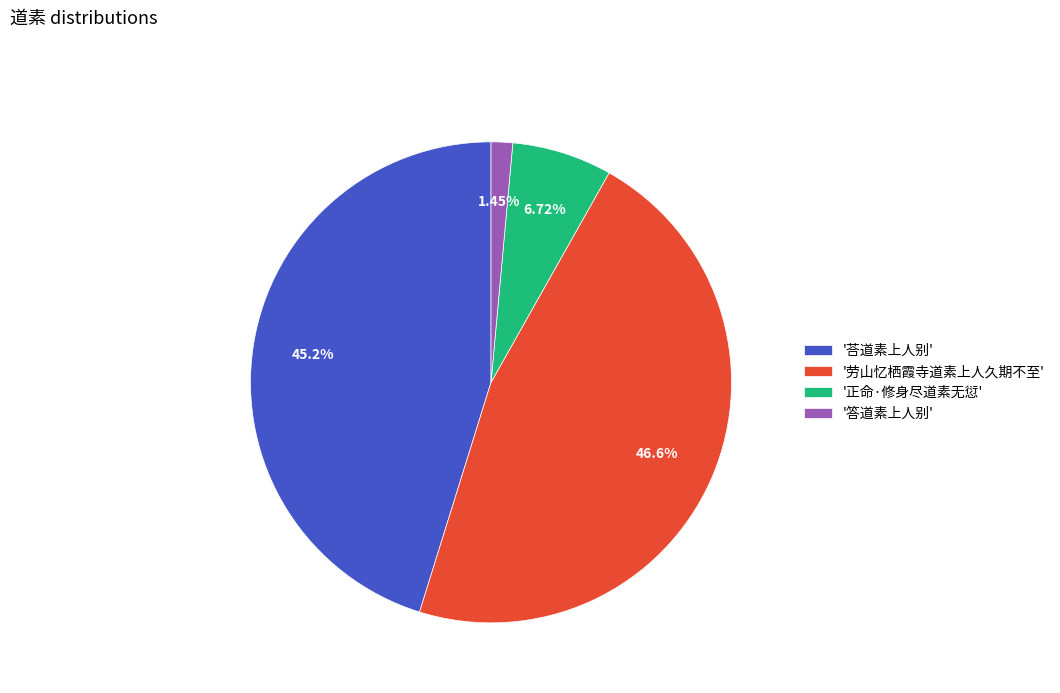

Do '正命·修身尽道素无愆' and '答道素上人别' together represent more than half of the pie?

No